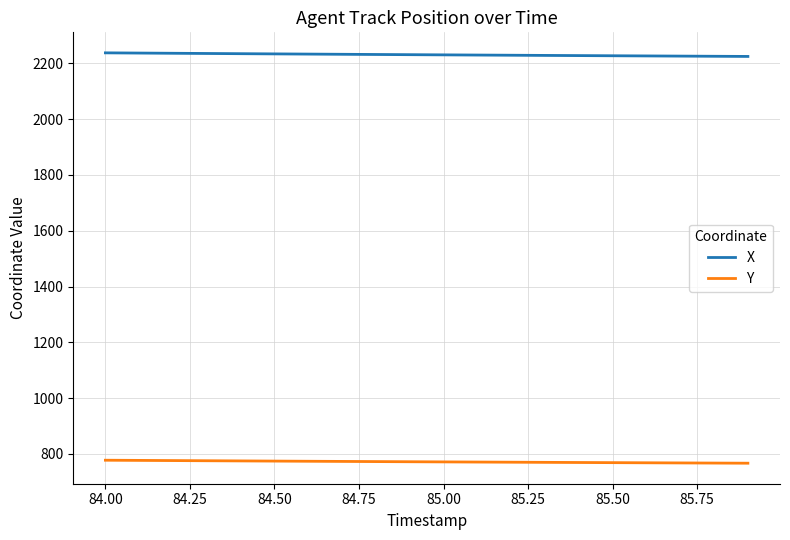

List the series in order of their peak value, lowest first.

Y, X